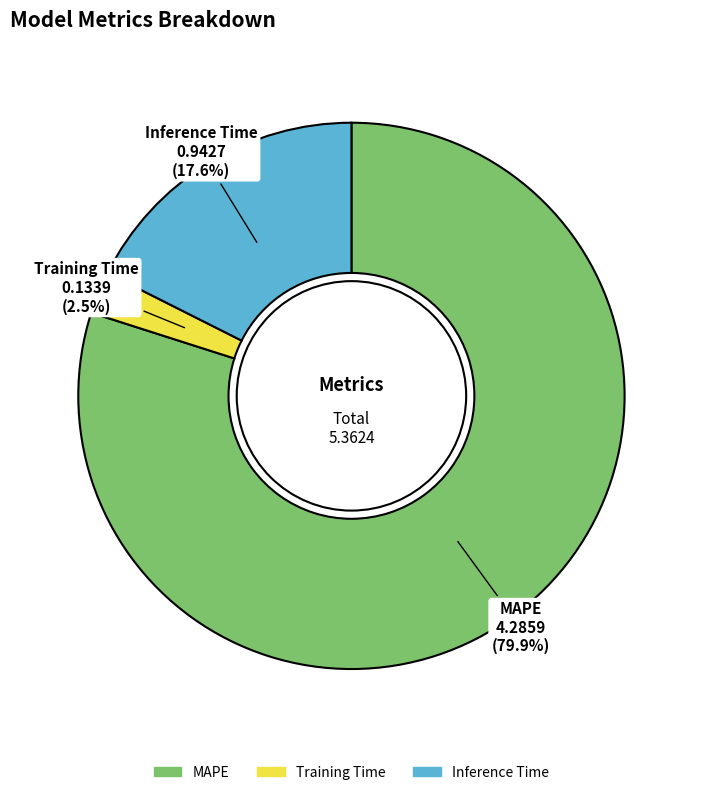

What portion of the pie excludes MAPE?

20.1%